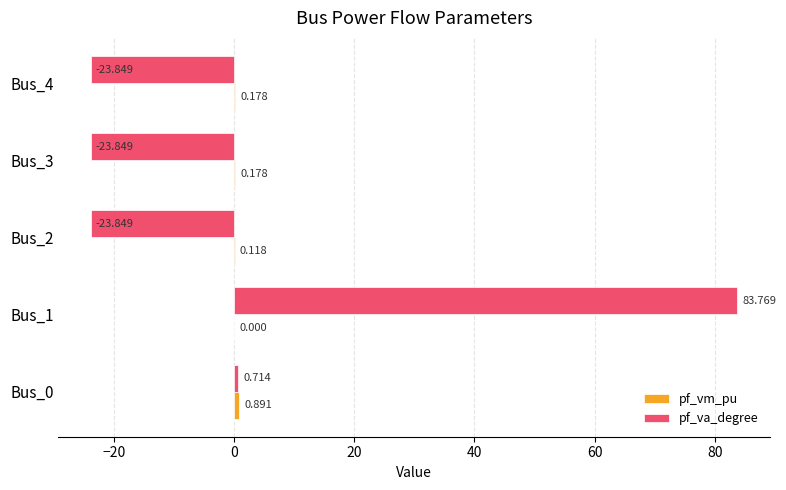

Which series has the largest total across all categories?

pf_va_degree